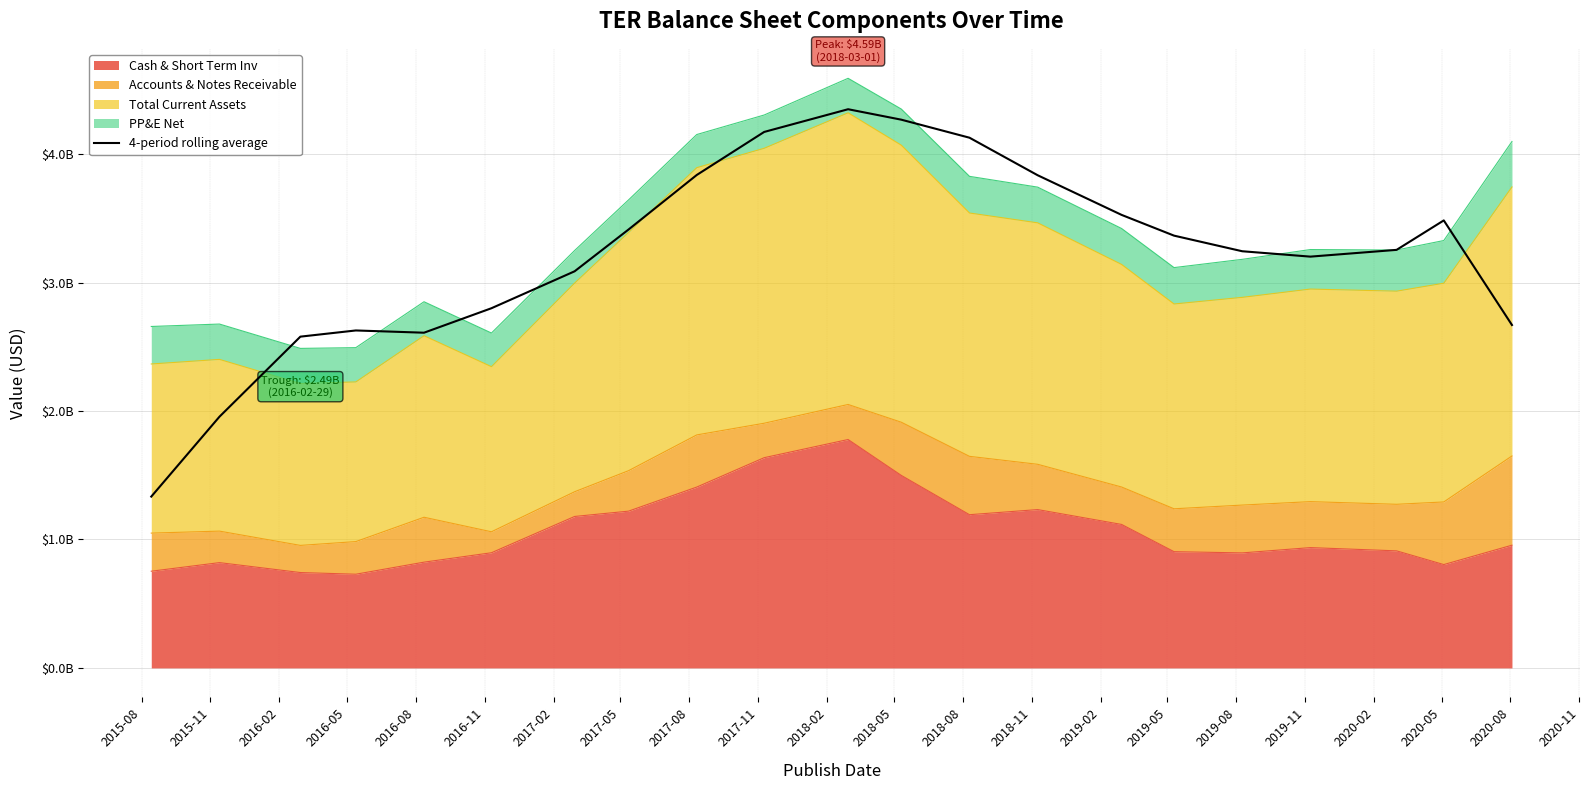

What is the change in value from 2018-08 to 2020-05?

-643716000